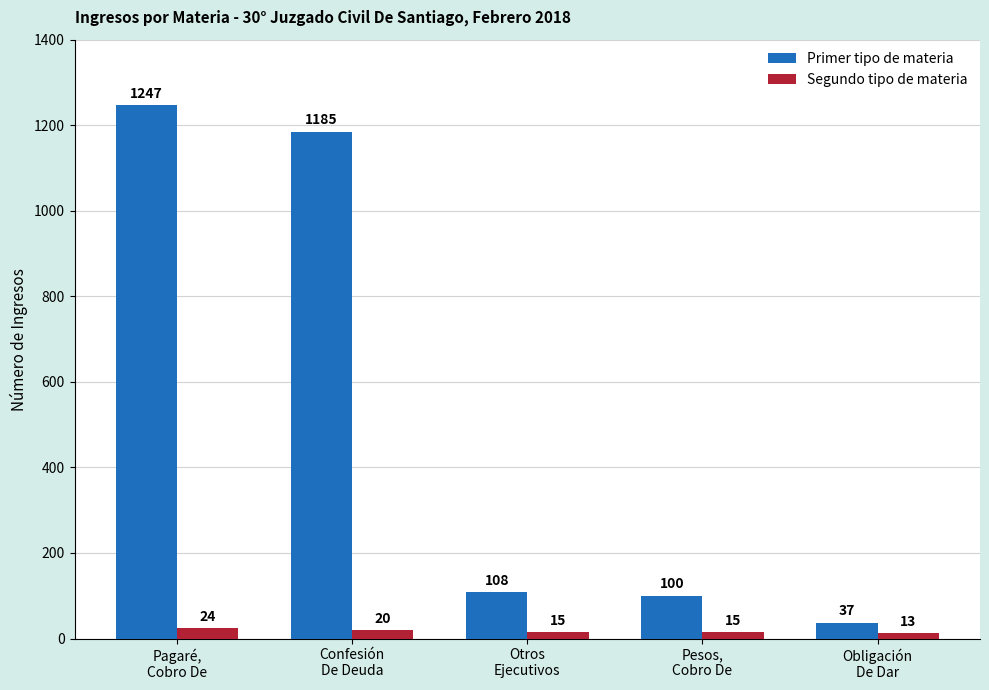

Which series has the largest range (max minus min)?

Primer tipo de materia